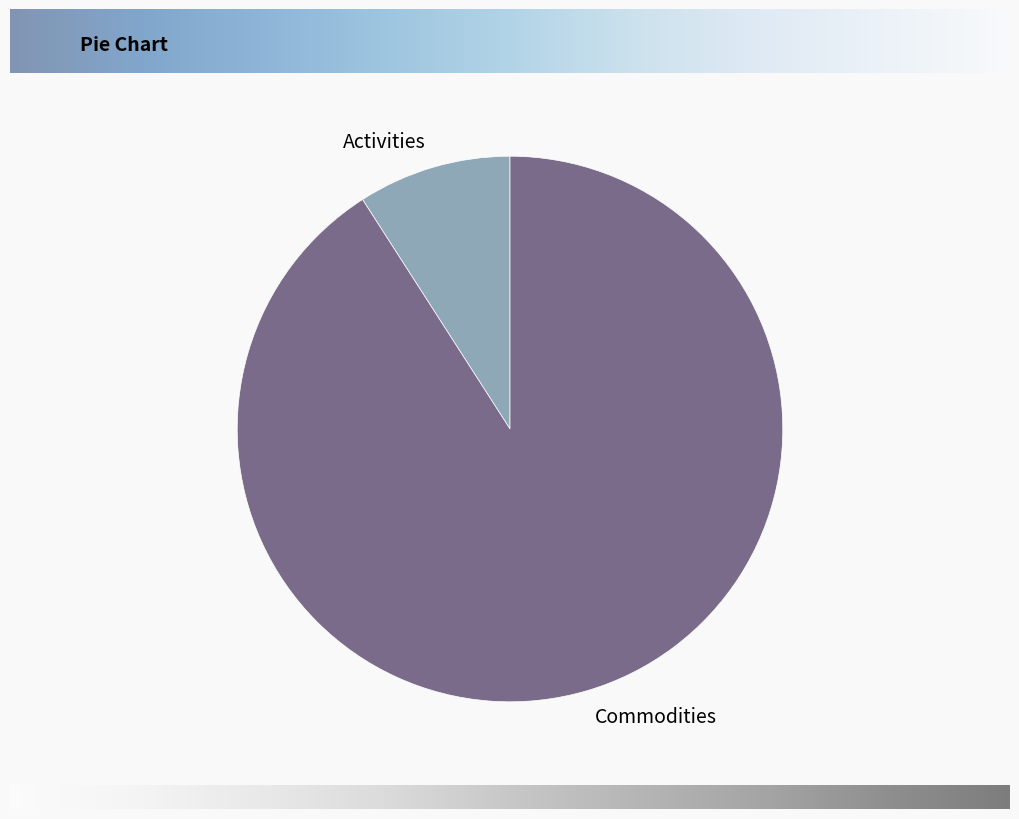

Is there a majority slice in this chart?

Yes